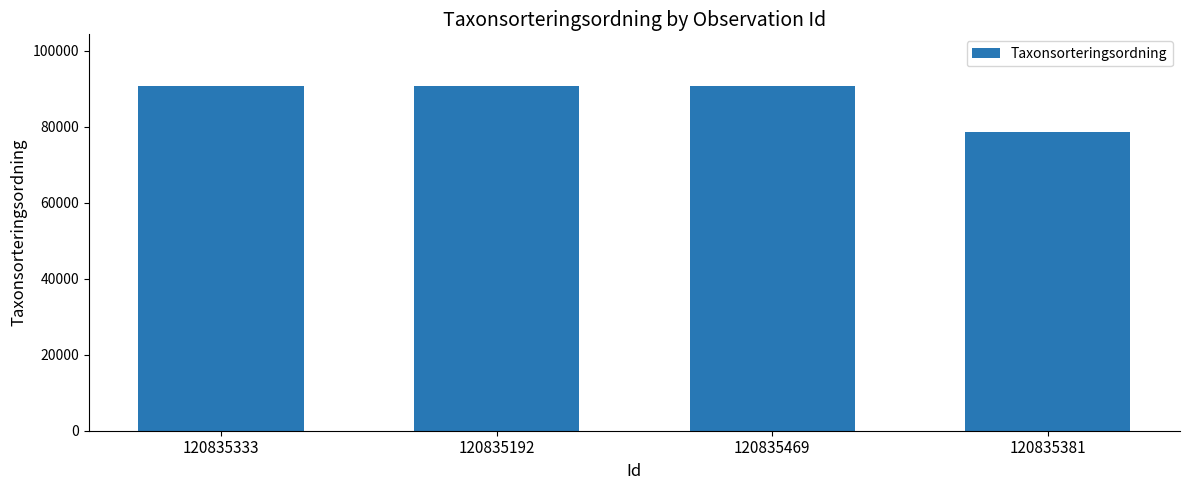

What is the maximum value shown in the chart?

90708